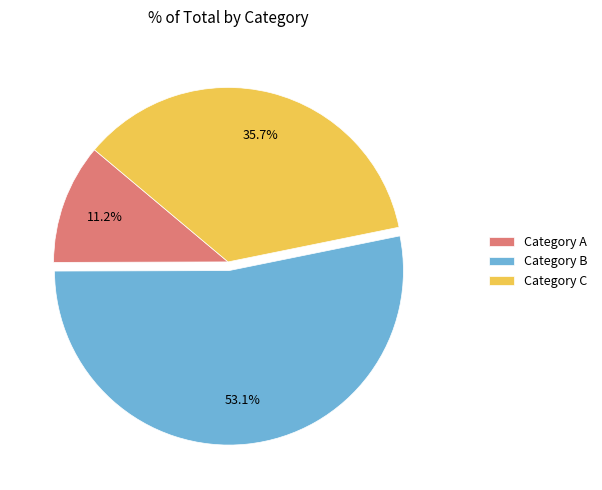

Do Category C and Category A together represent more than half of the pie?

No